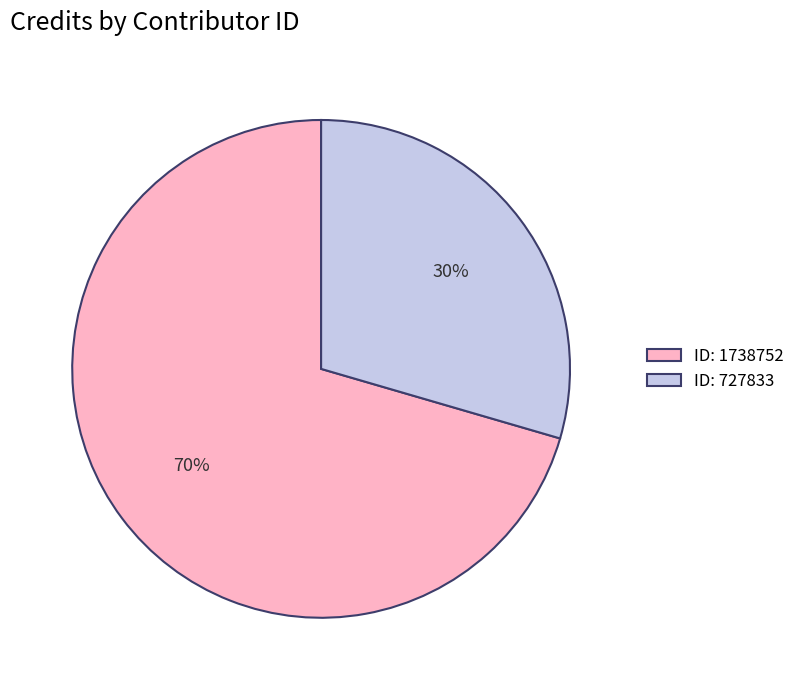

Which category has the smallest portion of the pie?

ID: 727833